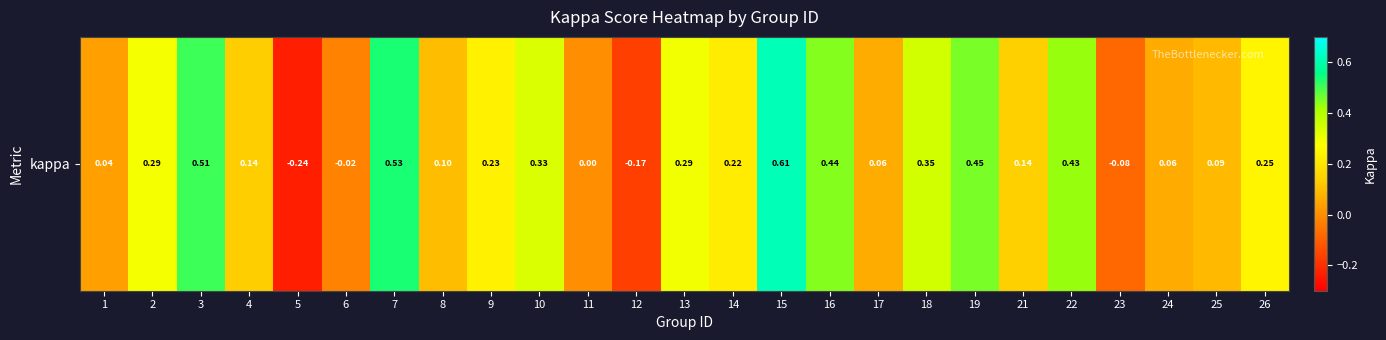

What value does the data have at 8?

0.1